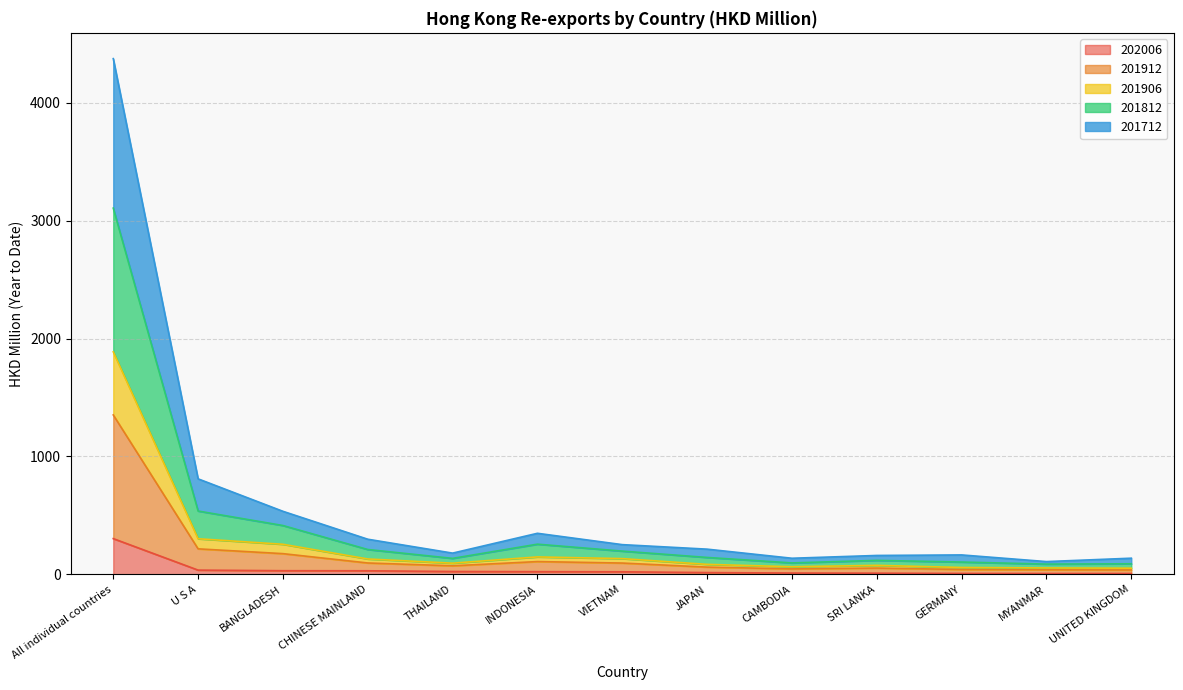

Is the value of 201906 at VIETNAM greater than the value of 201812 at VIETNAM?

No